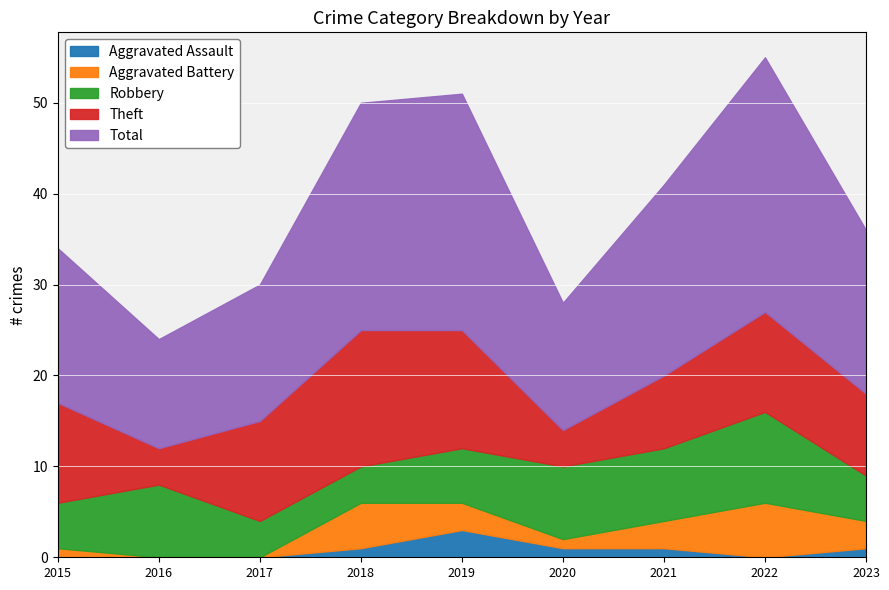

What is the sum of the Total values at 2019 and 2015?

43